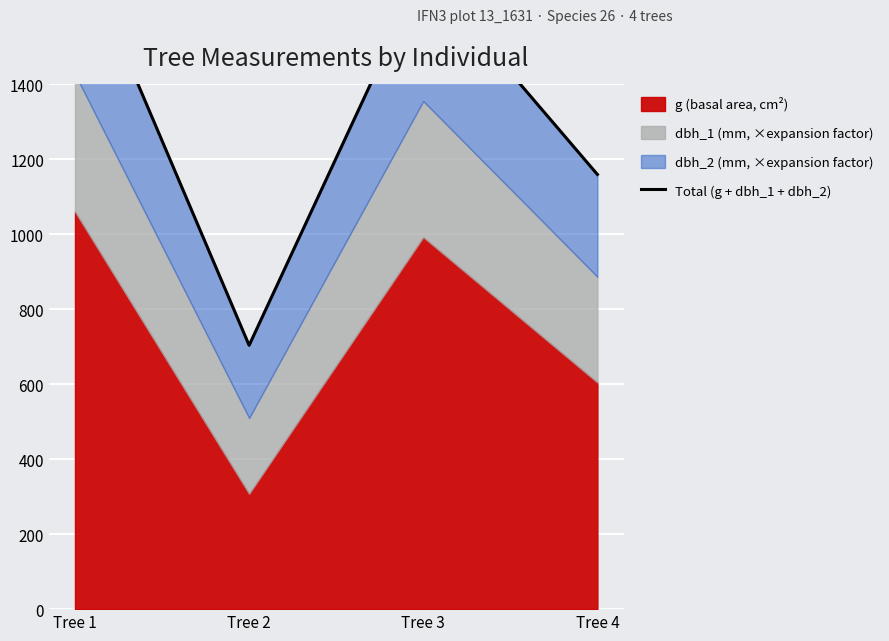

How many lines are shown in the chart?

1